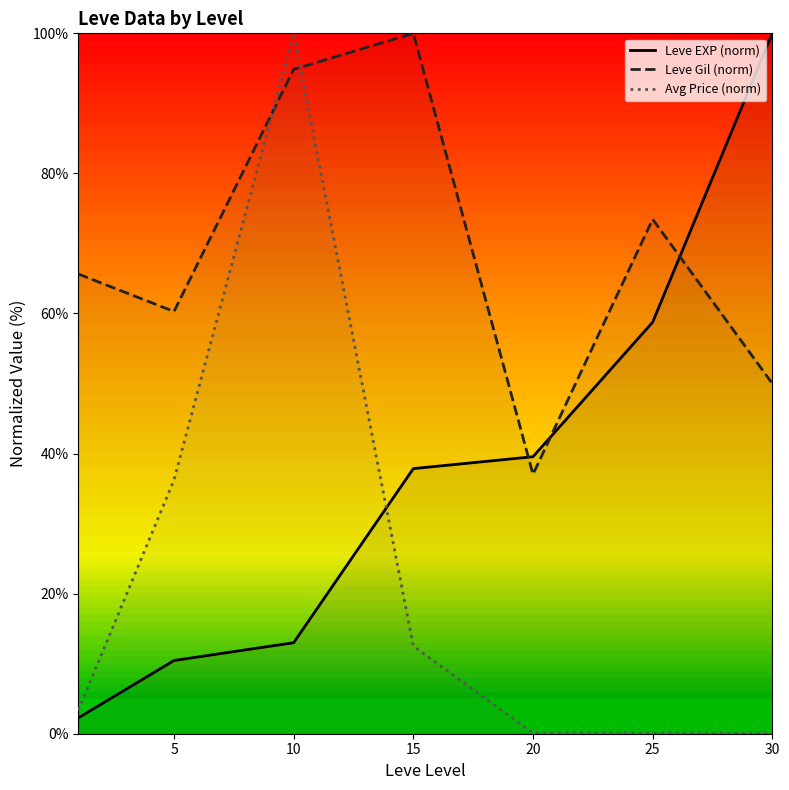

How many interior local peaks does the Avg Price (norm) series have?

1